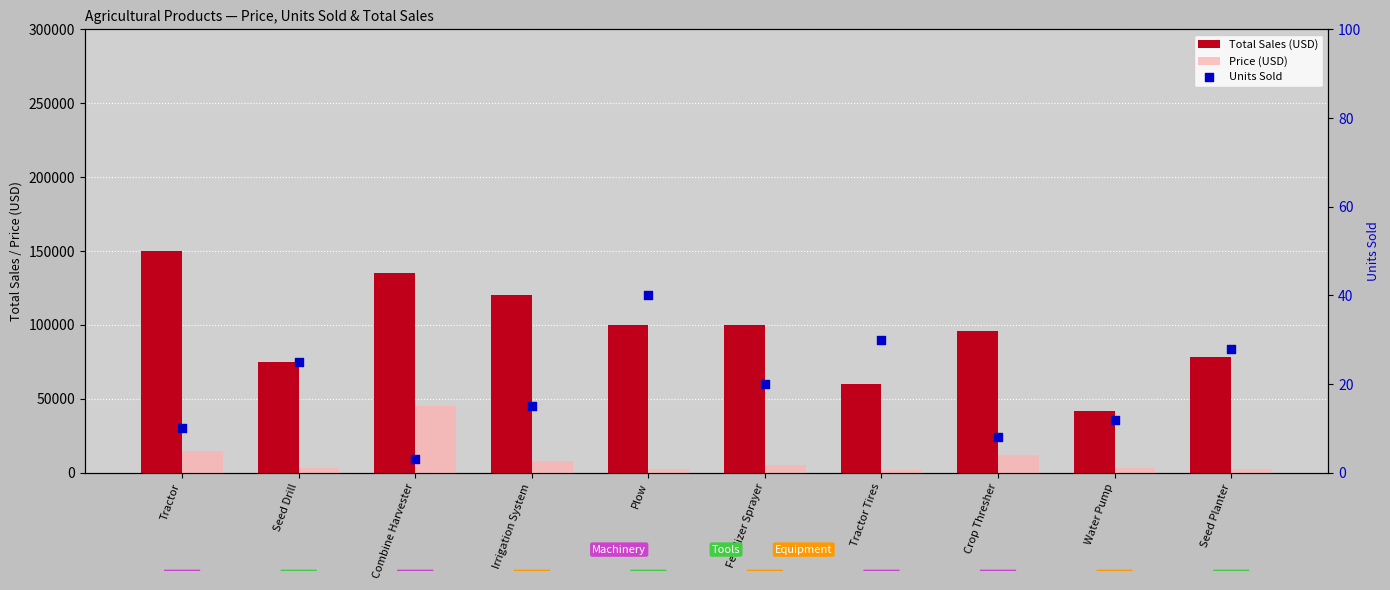

Is the value of Total Sales (USD) at Irrigation System greater than the value of Price (USD) at Irrigation System?

Yes